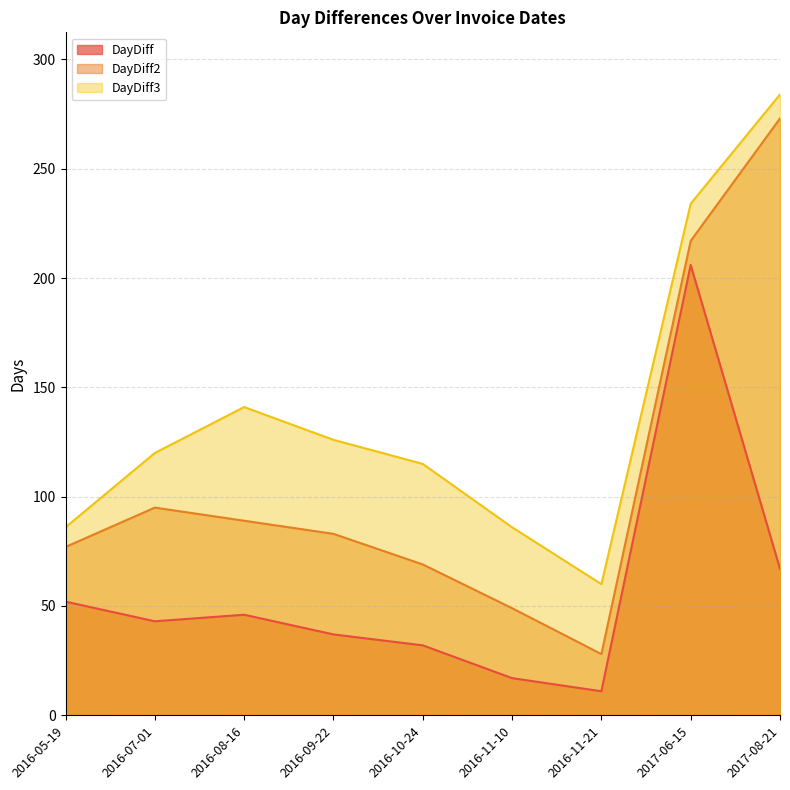

At which category does DayDiff3 reach its first local peak?

2016-08-16